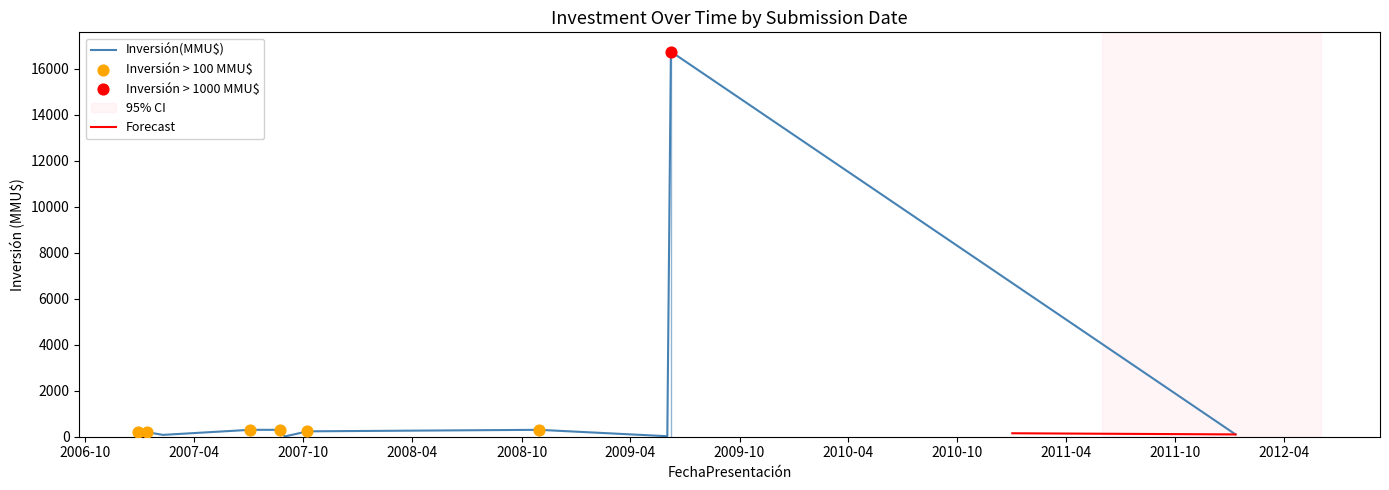

What is the change in value from 04/07/2007 to 29/12/2006?

-100